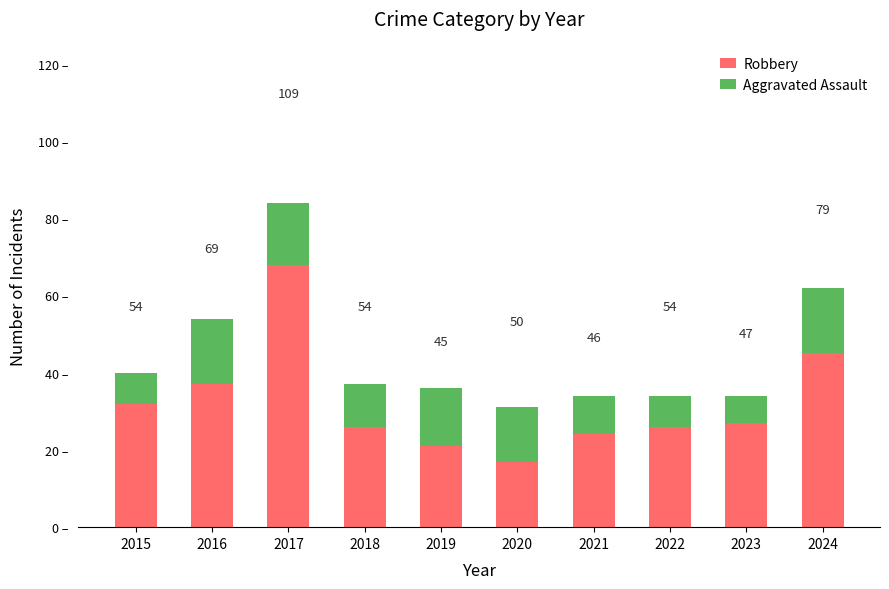

What are all the series names shown in the legend?

Robbery, Aggravated Assault